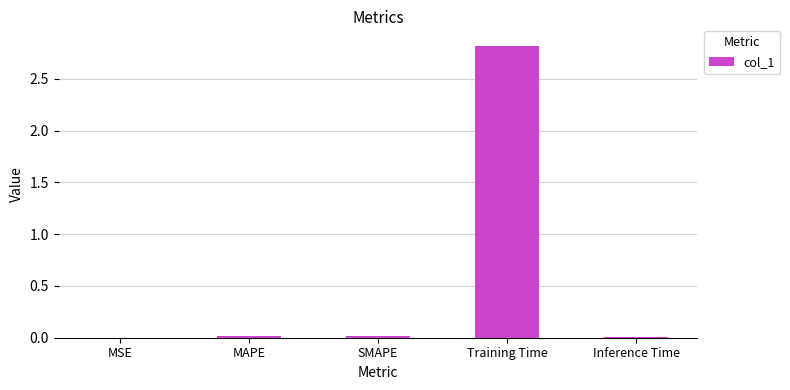

What is the sum of all values?

2.9